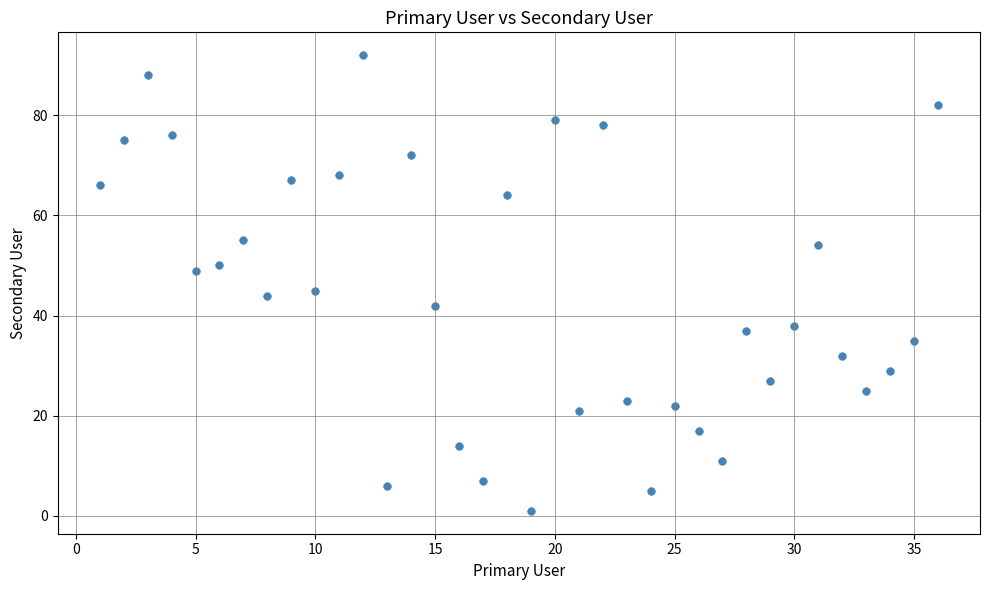

What is the range of Y values (max minus min)?

91